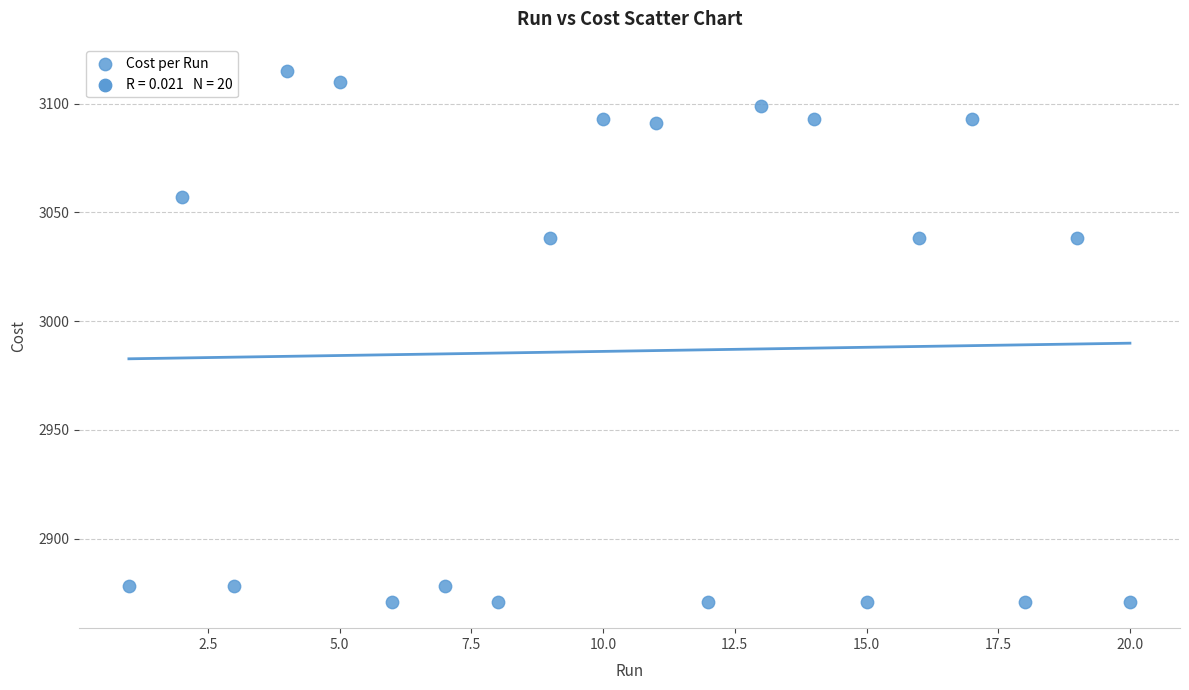

What is the range of Y values (max minus min)?

244.0